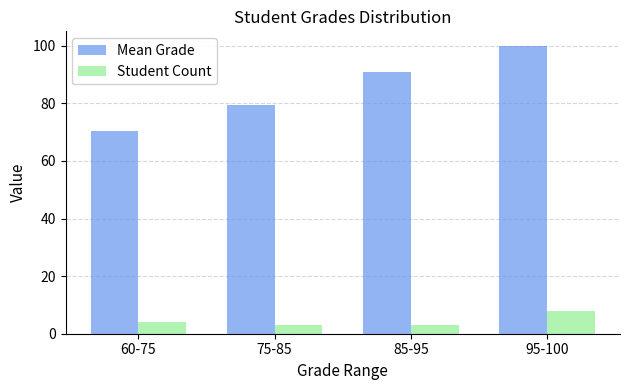

Rank the series by their average value, from lowest to highest.

Student Count, Mean Grade